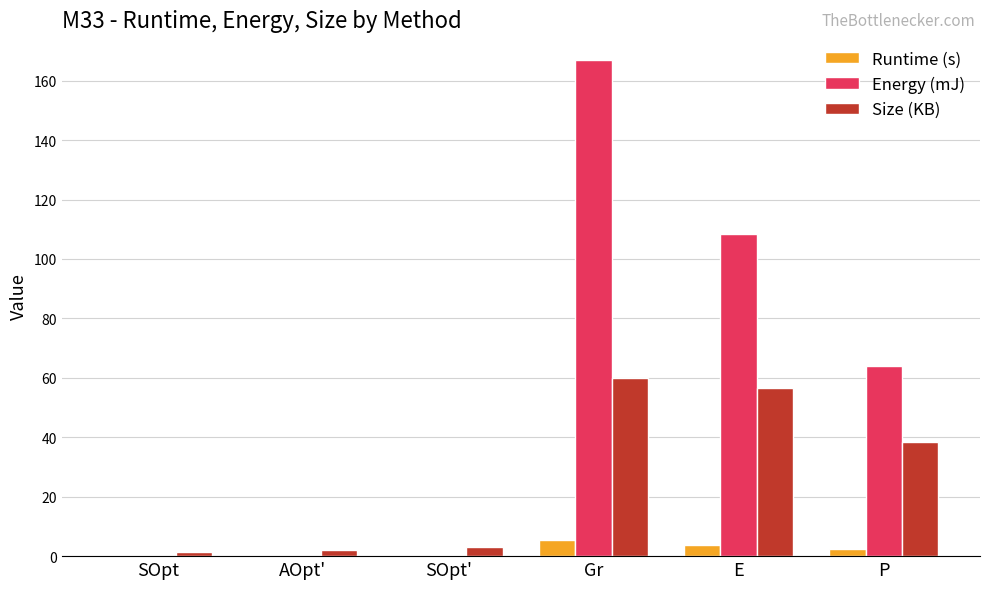

What is the sum of all Size (KB) values?

161.5